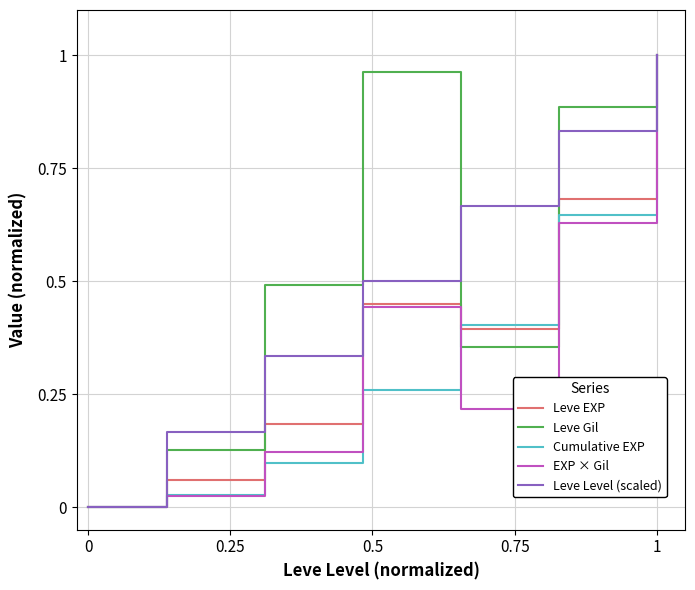

What are all the series names shown in the legend?

Leve EXP, Leve Gil, Cumulative EXP, EXP × Gil, Leve Level (scaled)